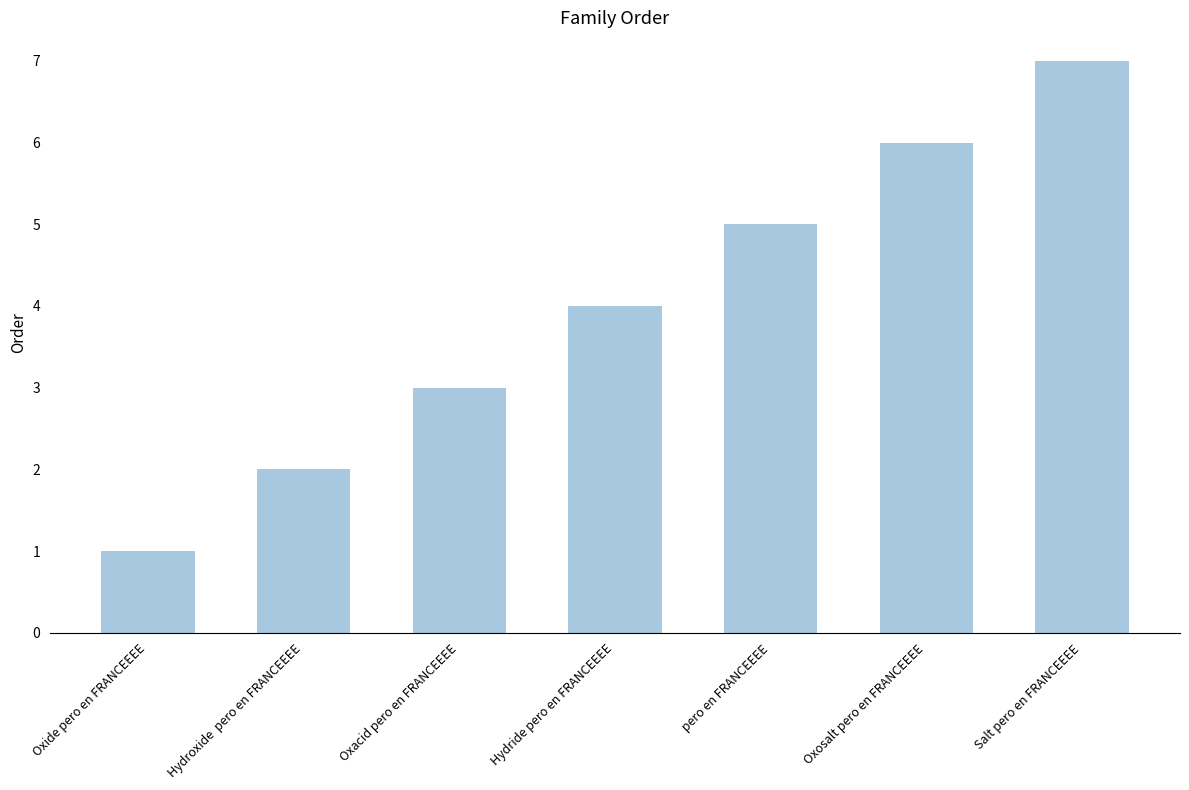

Count the number of categories in the chart.

7